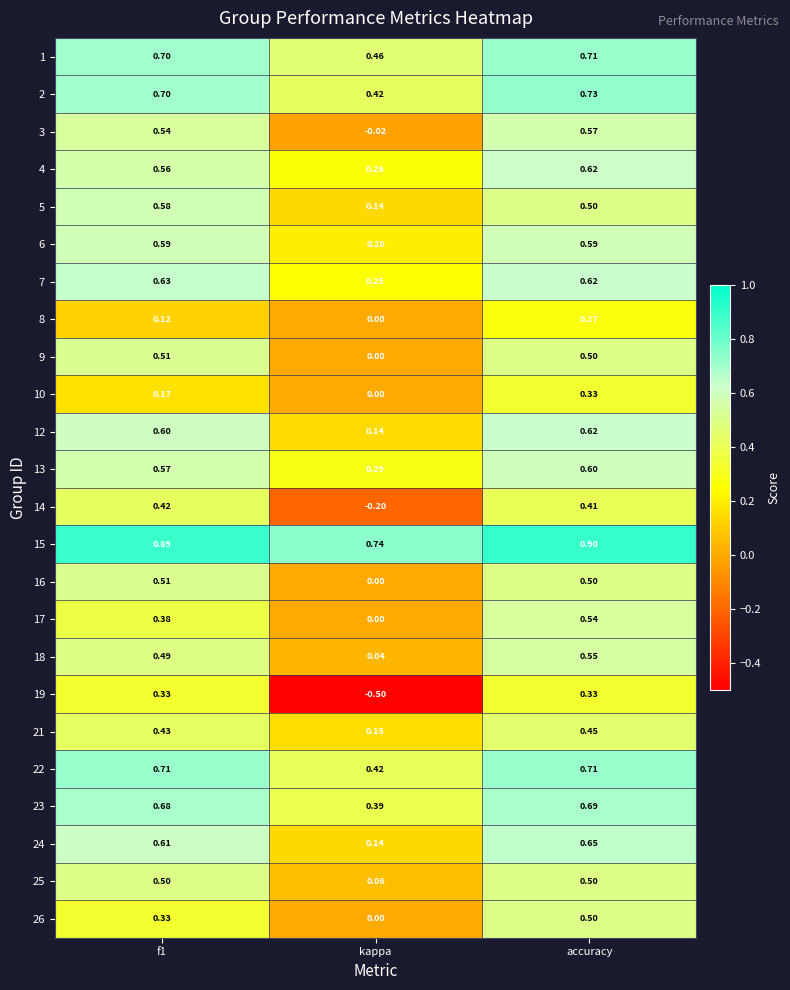

At which category is the sum across all series the highest?

accuracy